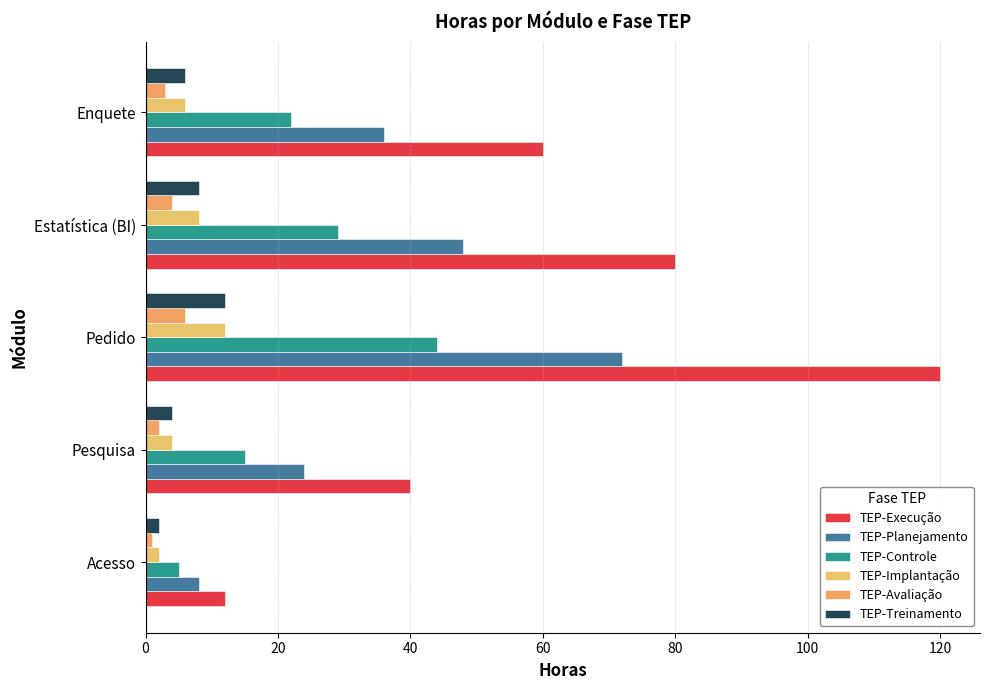

How many categories are shown in the chart?

5